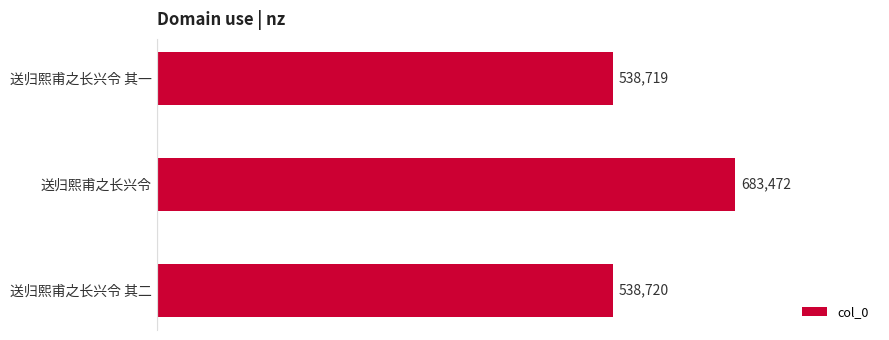

Approximately how many times larger is the value at 送归熙甫之长兴令 compared to 送归熙甫之长兴令 其一?

1.3